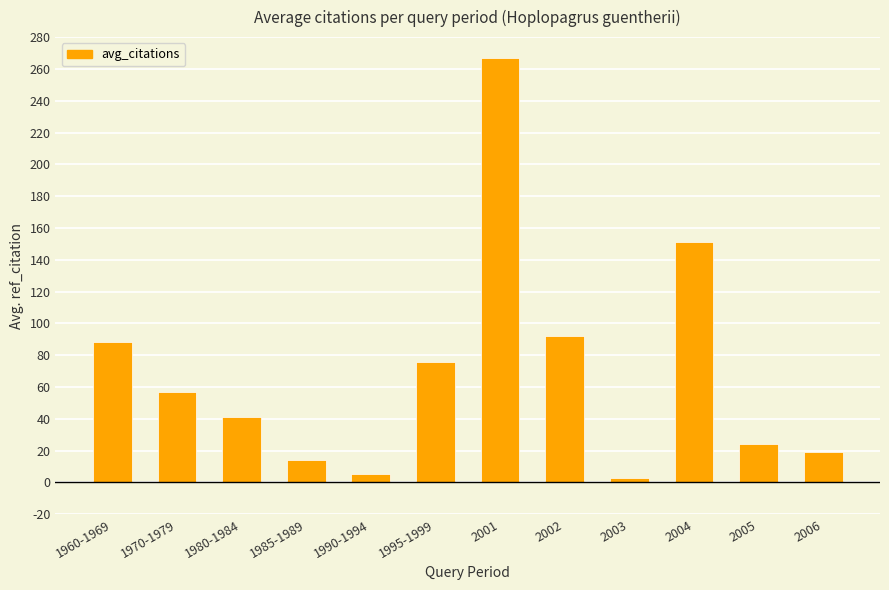

How many bars are there in total?

12